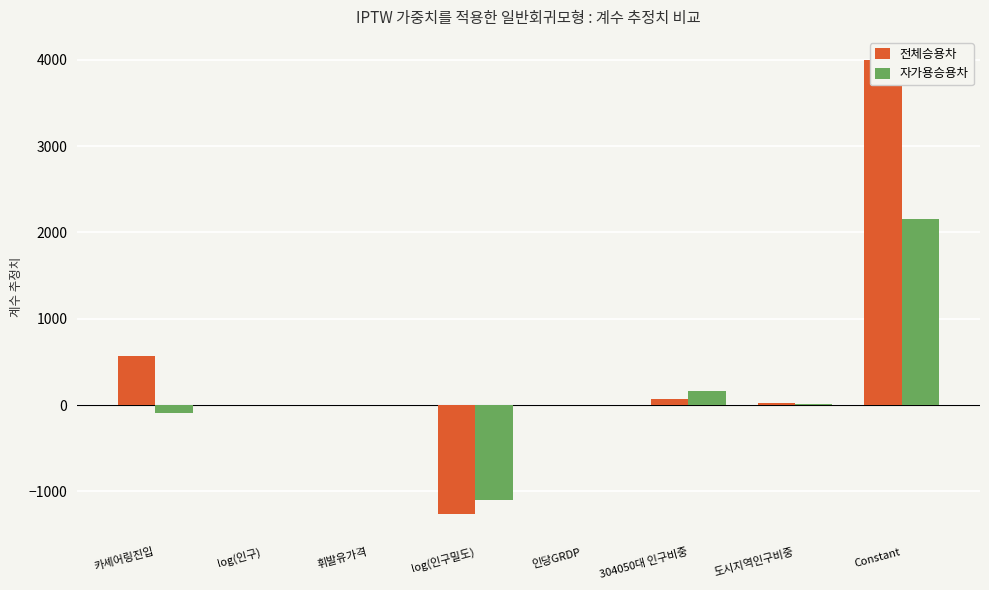

Read the 전체승용차 value at 304050대 인구비중.

75.5